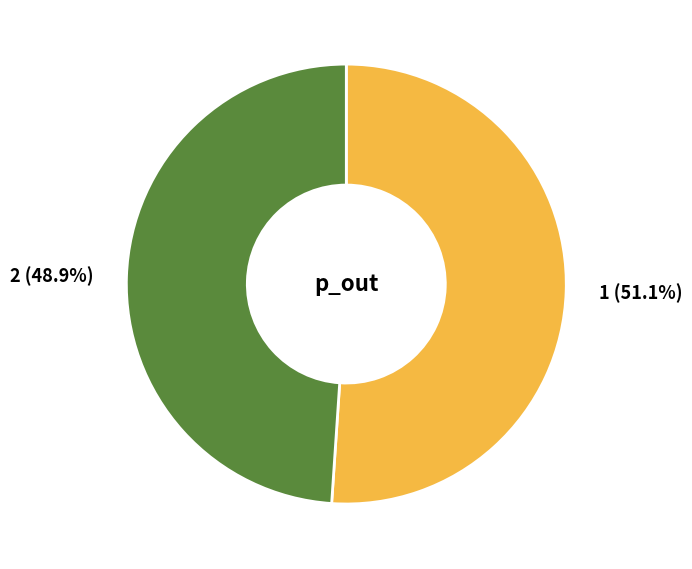

Combined, what portion of the pie is 2 and 1?

100.0%